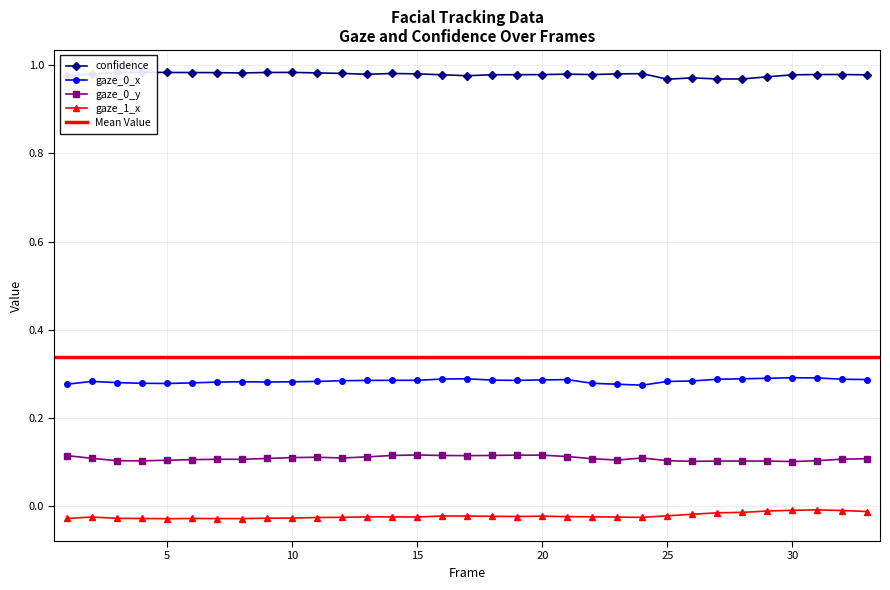

What is the greatest value displayed?

1.0